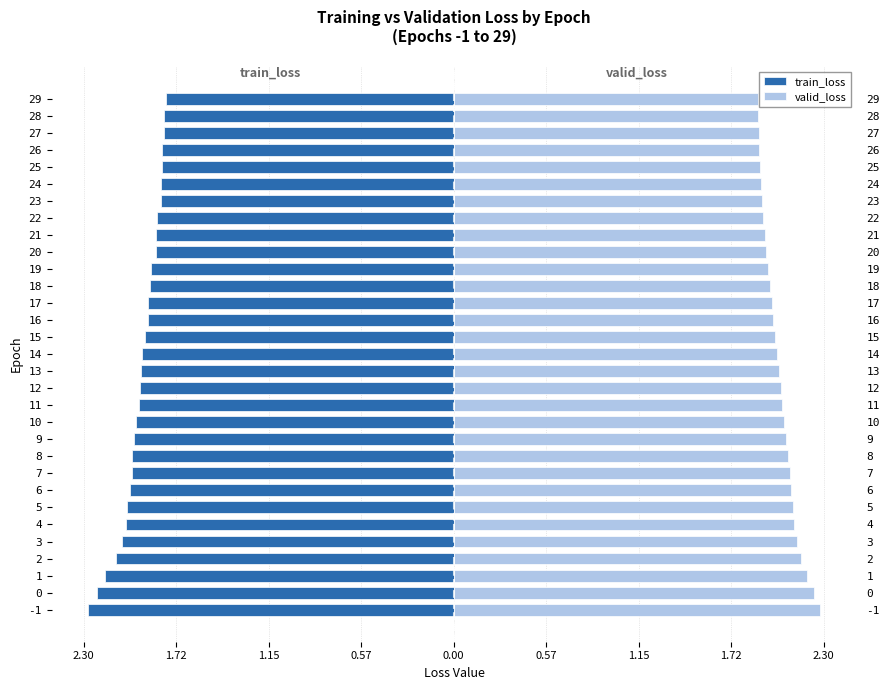

What is the difference between the maximum and minimum values in the train_loss series?

0.5